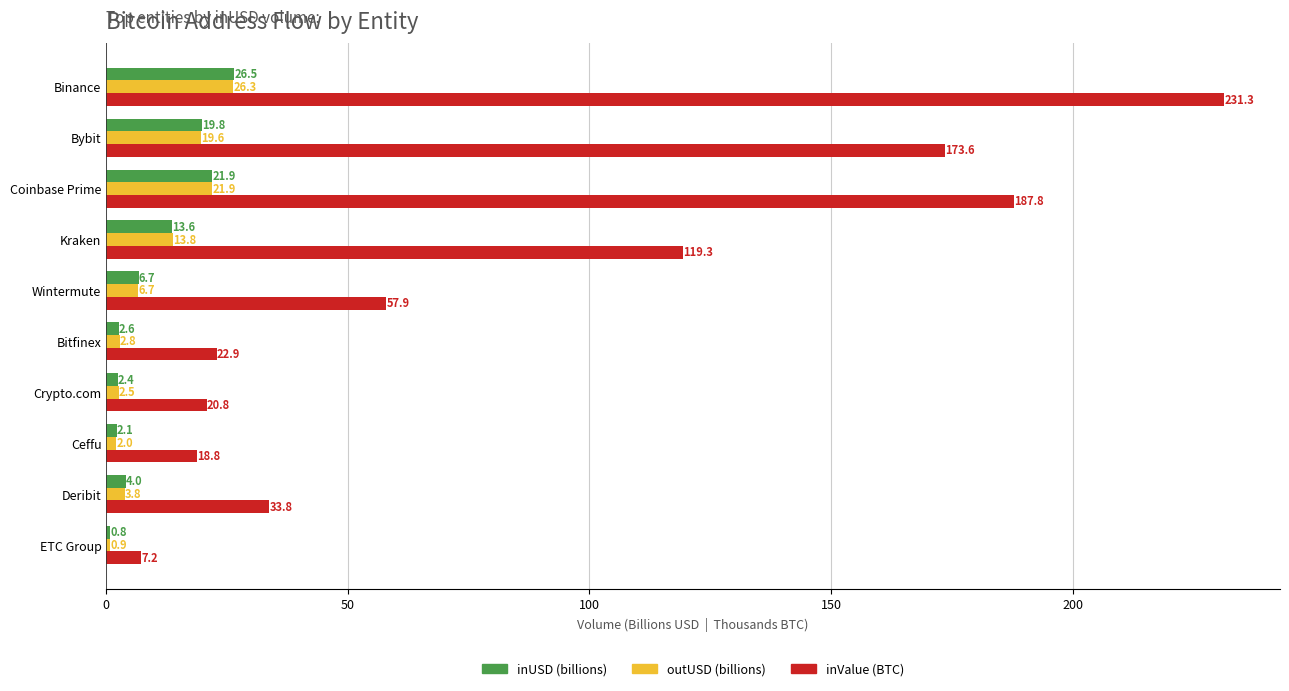

At which label is inValue (BTC) closest to 119?

Kraken